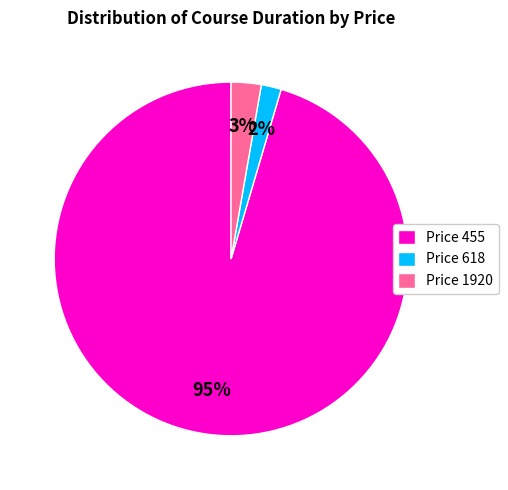

Approximately how many times larger is the value at Price 1920 compared to Price 618?

1.5